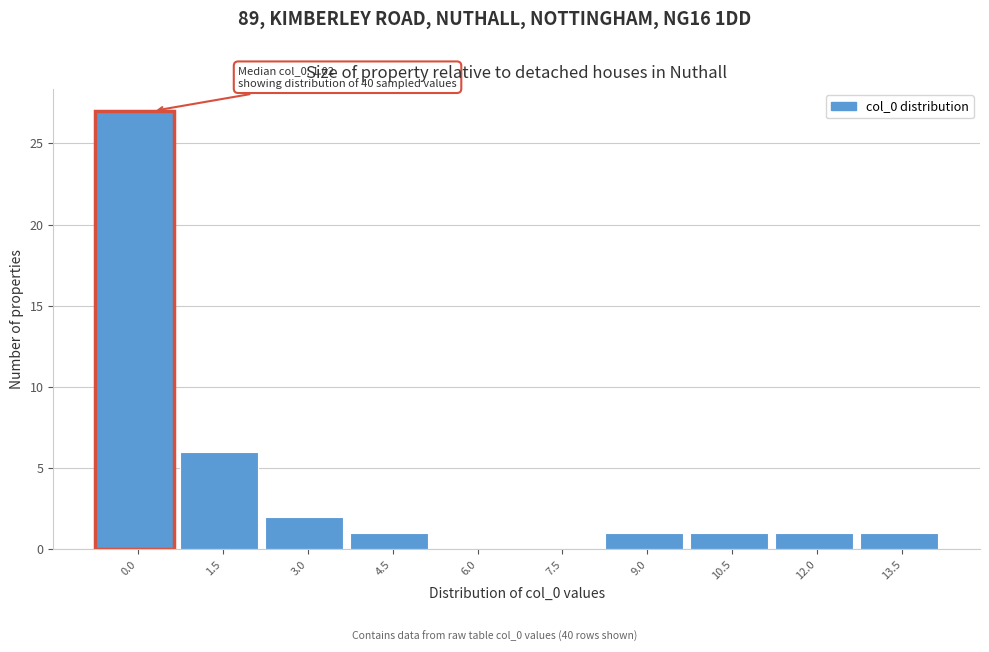

Reading left to right, list all the values displayed in this chart.

0.0=27	1.5=6	3.0=2	4.5=1	6.0=0	7.5=0	9.0=1	10.5=1	12.0=1	13.5=1